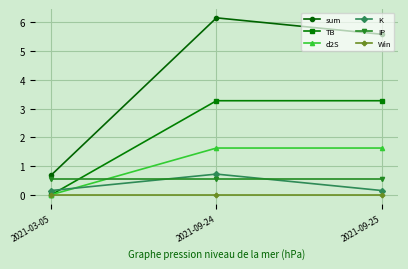

What position from the right is 2021-09-24?

2